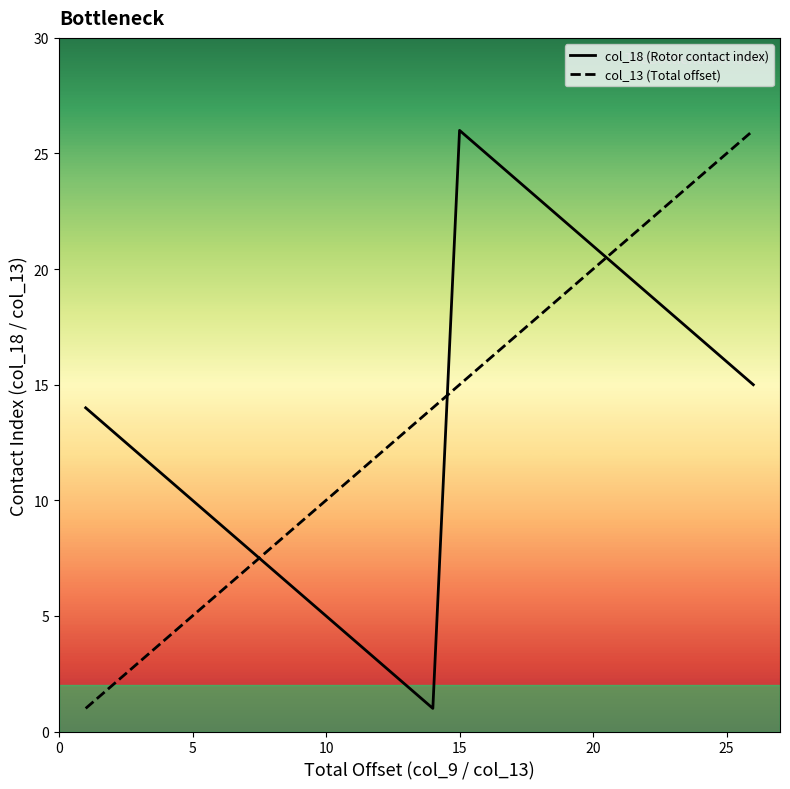

What is the sum of all col_13 values?

351